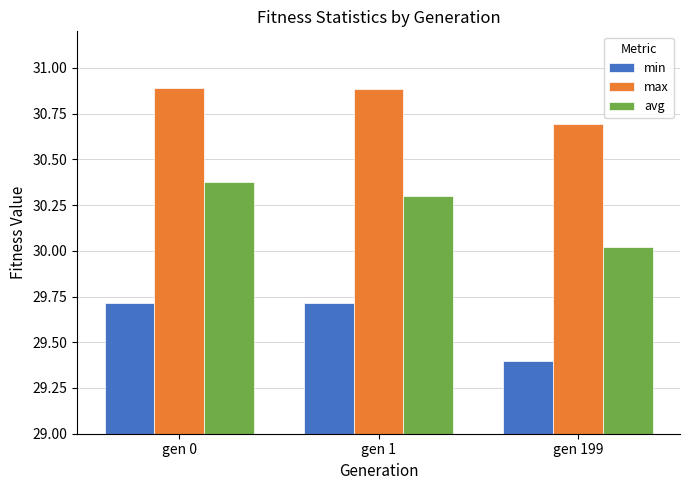

What is the maximum value for max?

30.9